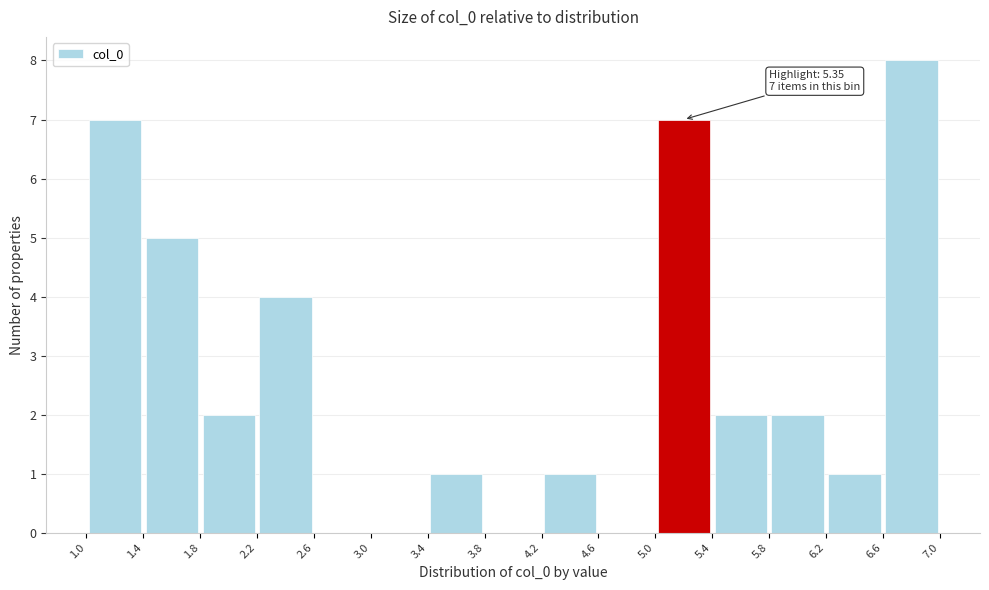

Which range on the x-axis has the tallest bar?

6.6 to 7.0